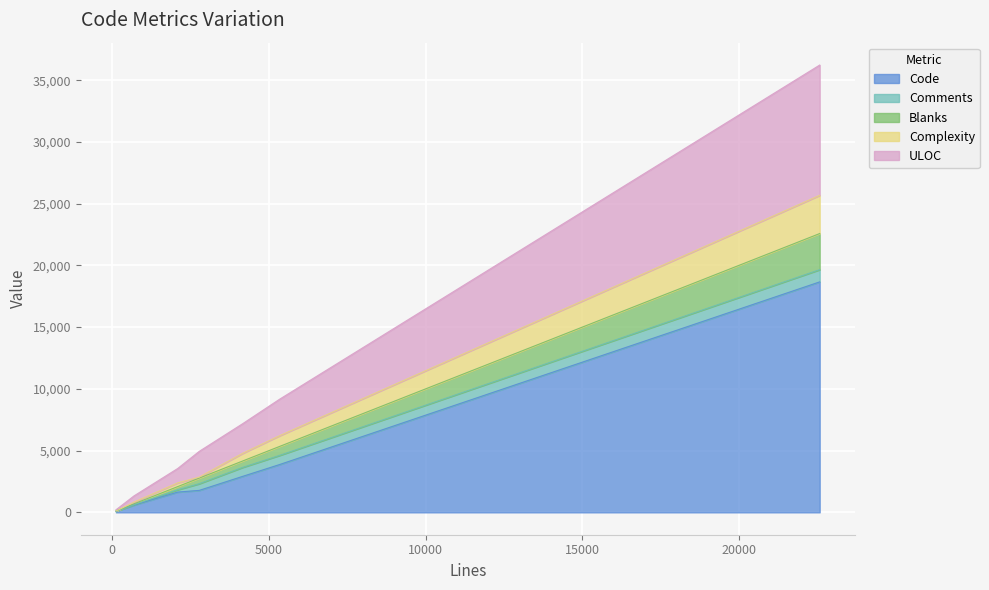

True or false: Blanks and Comments cross at least once.

True